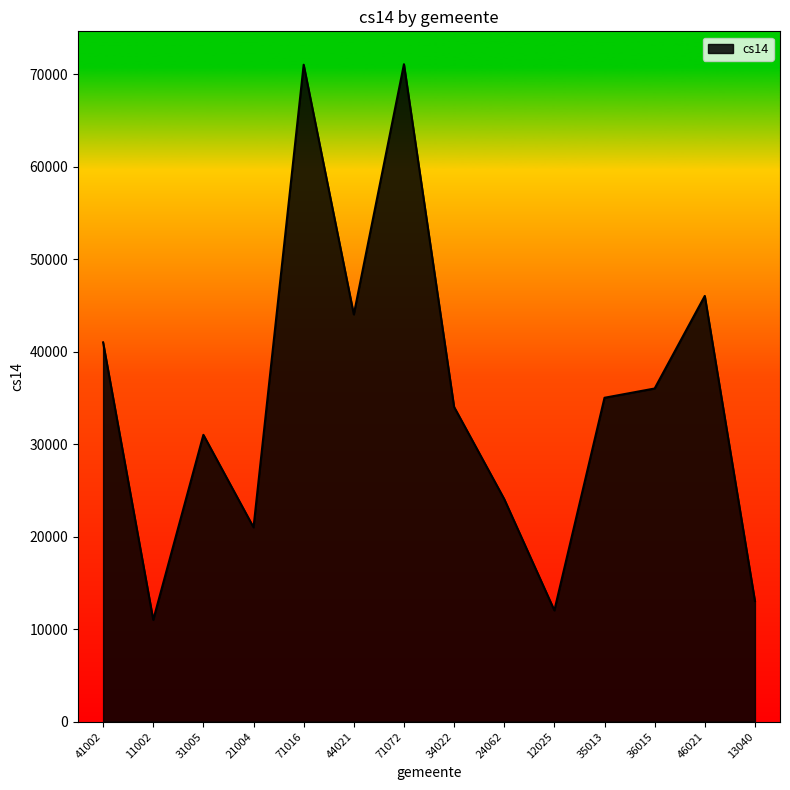

The value at 36015 is 36015. True or false?

True